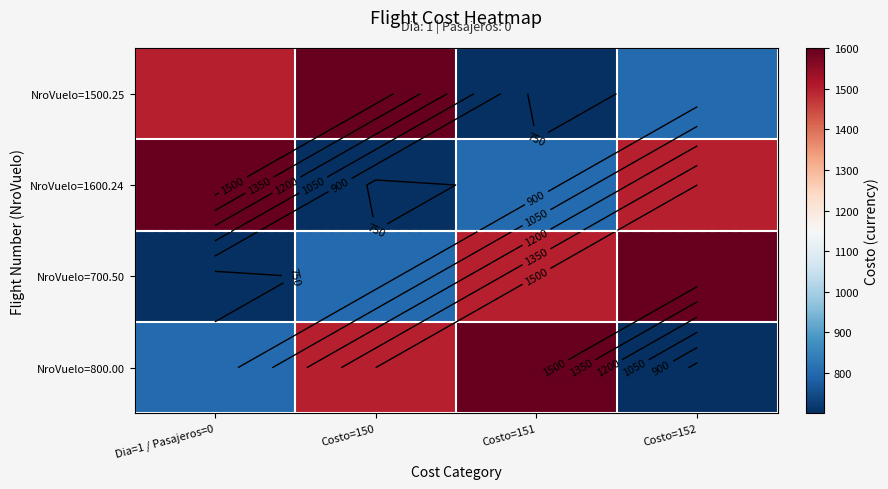

Rank the series by their maximum value, from lowest to highest.

NroVuelo=1500.25, NroVuelo=1600.24, NroVuelo=700.50, NroVuelo=800.00